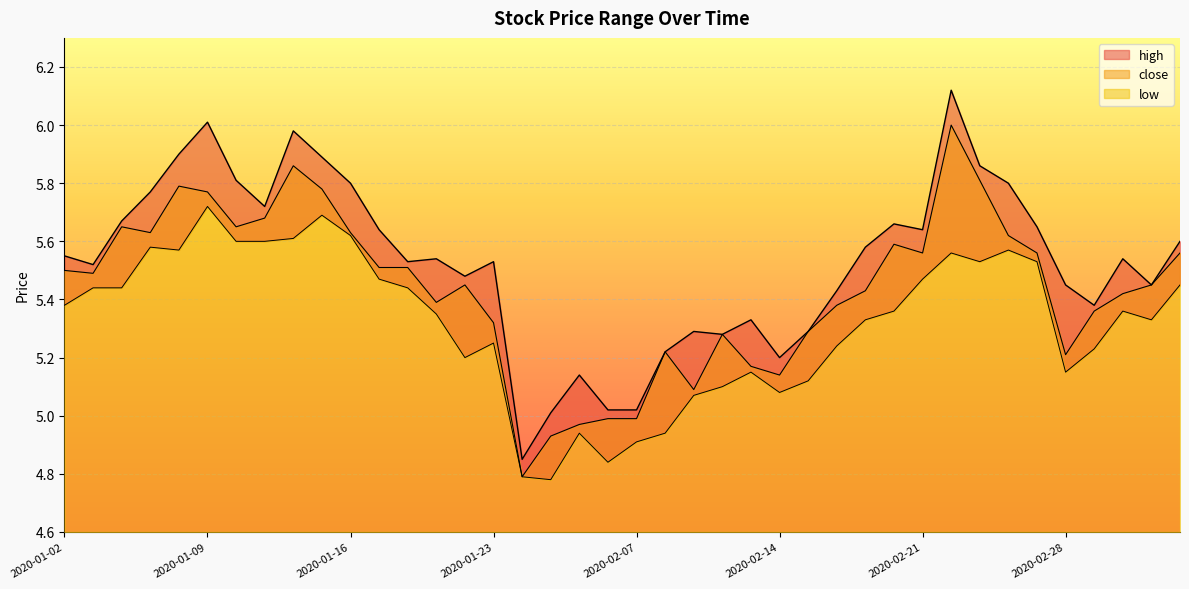

True or false: high and close intersect in this chart.

False